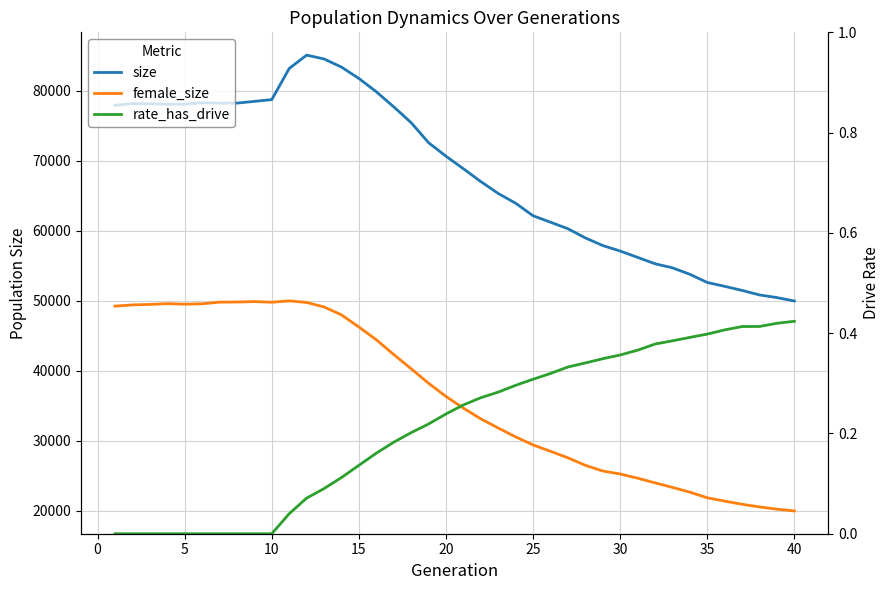

The value of size at 28 is 95881.2. True or false?

False